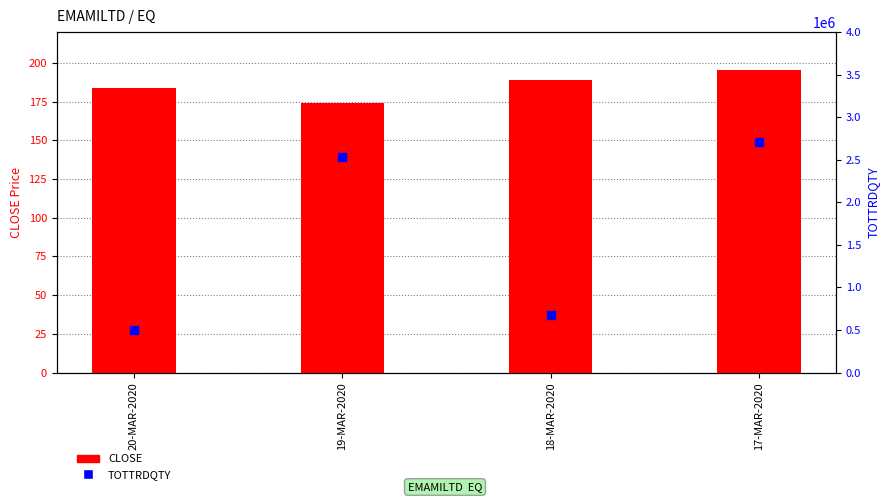

Which series has the largest total across all categories?

TOTTRDQTY